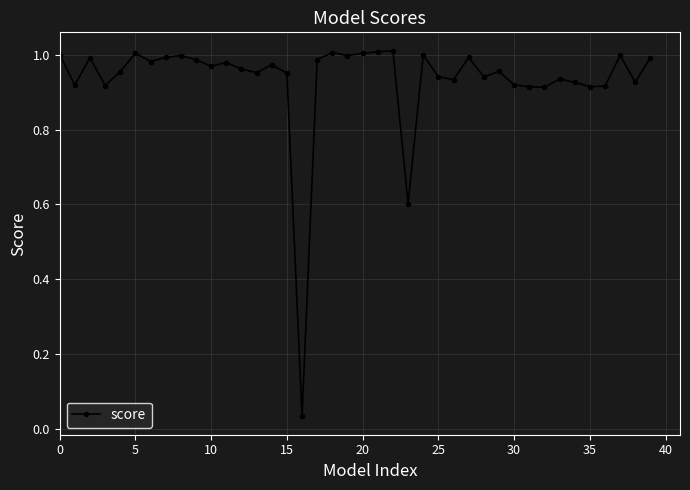

True or false: there are more than 1 points higher than both neighbors.

True